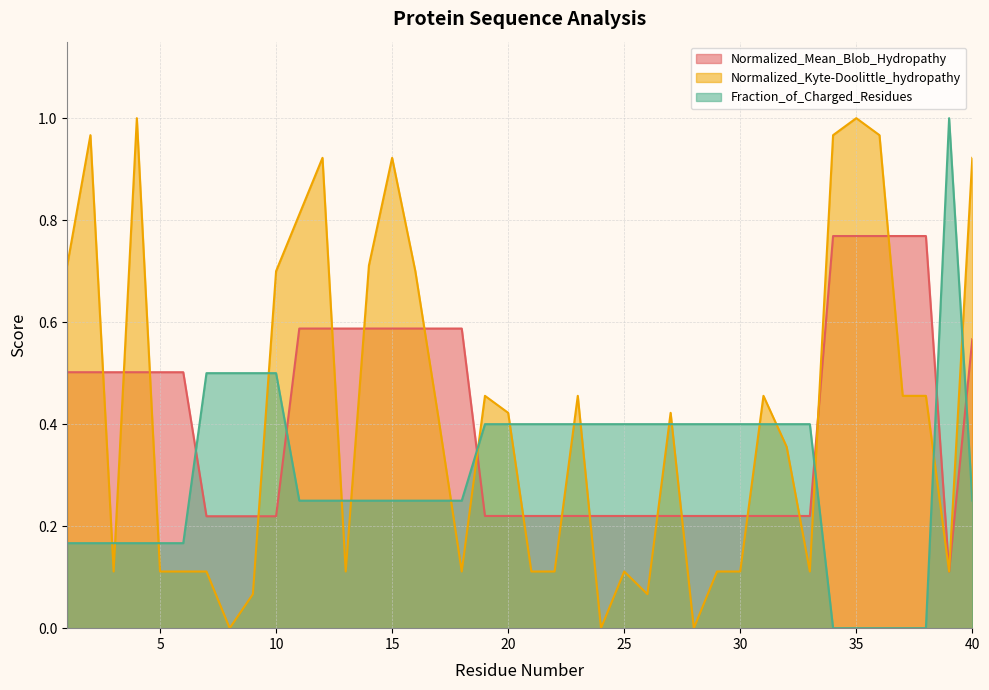

How many positive values does the Normalized_Kyte-Doolittle_hydropathy series have?

37